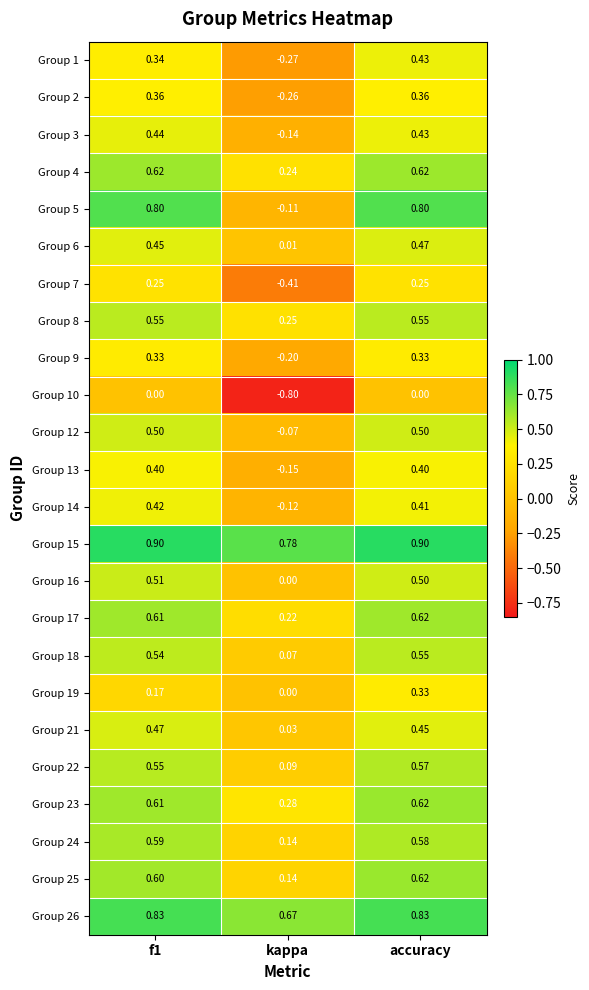

Which category has the lowest value in the Group 14 series?

kappa